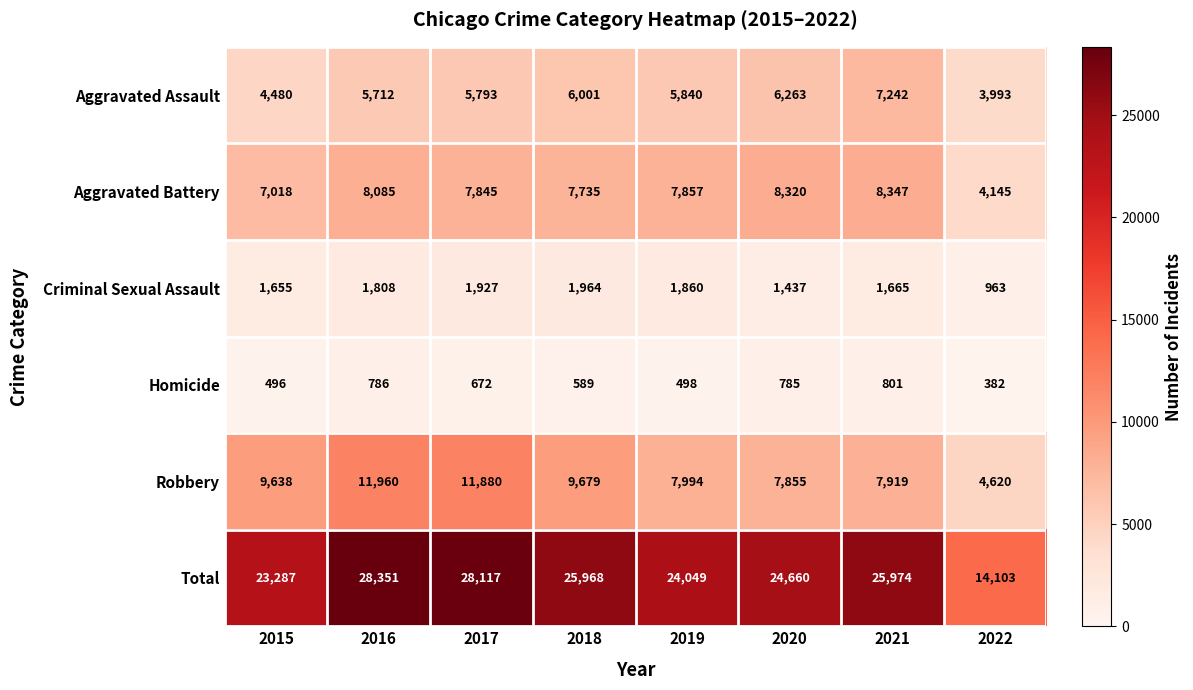

How many data points does each series have?

8